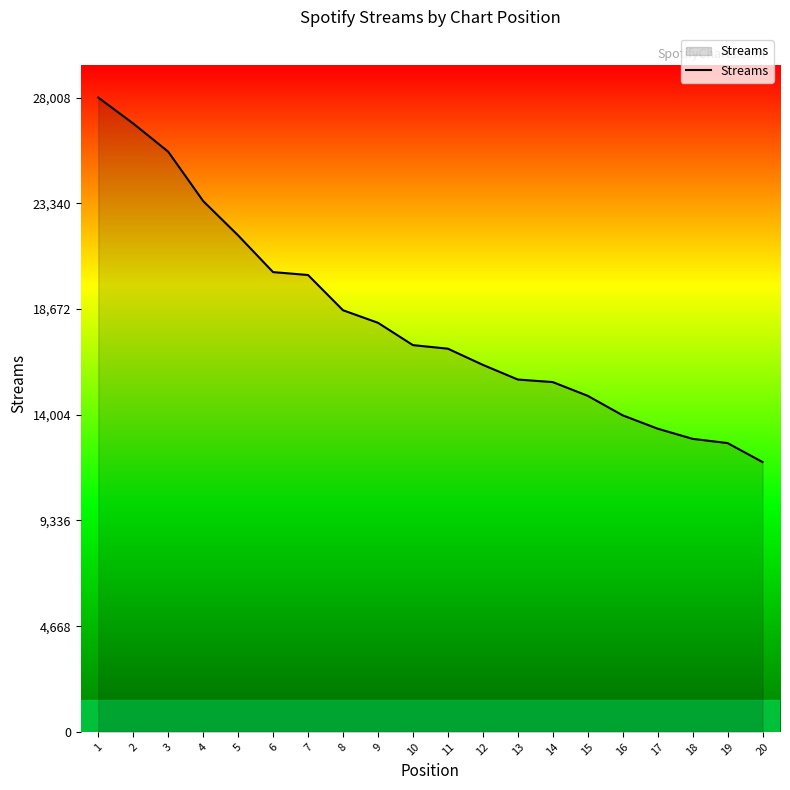

What is the approximate value at 16?

13977